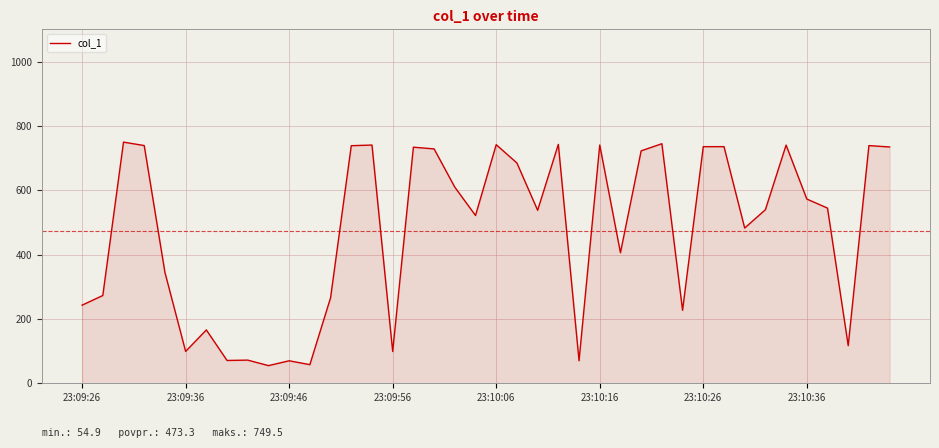

What is the greatest value displayed?

749.5